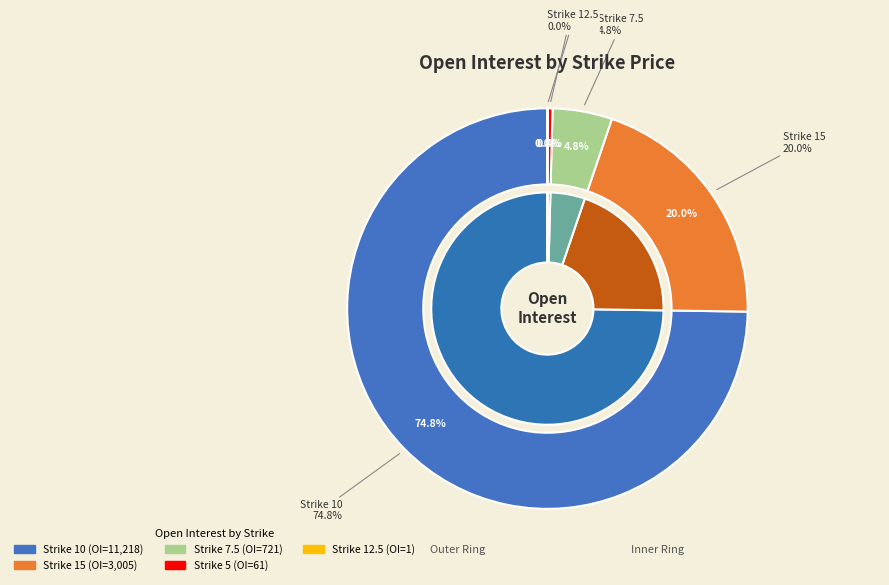

Do 7.5 and 10 together represent more than half of the pie?

Yes